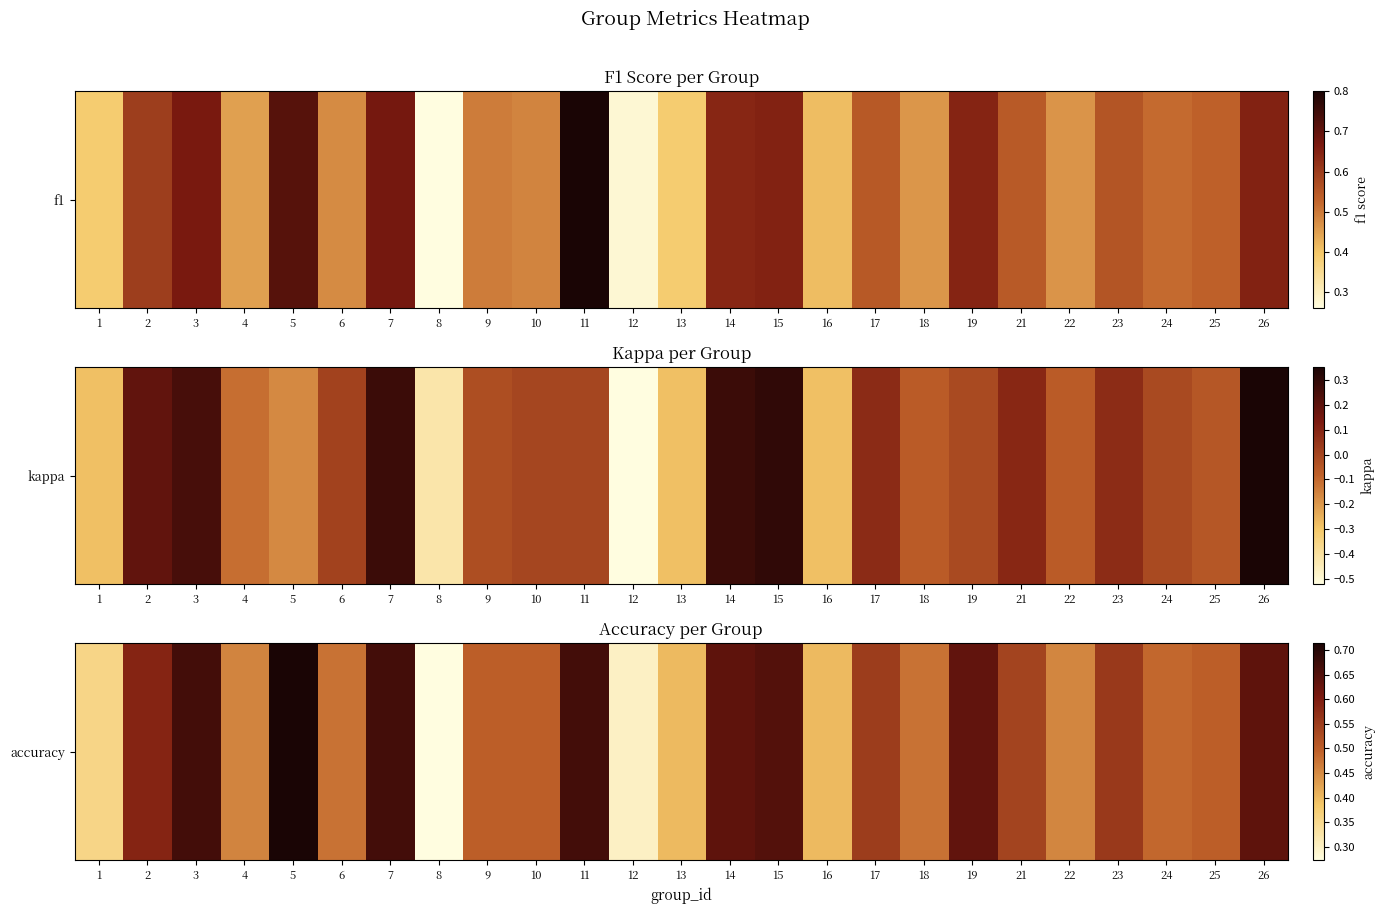

List the labels in order of value, smallest first.

8, 12, 1, 13, 16, 22, 4, 6, 18, 24, 9, 10, 25, 21, 17, 23, 2, 19, 14, 26, 15, 3, 7, 11, 5